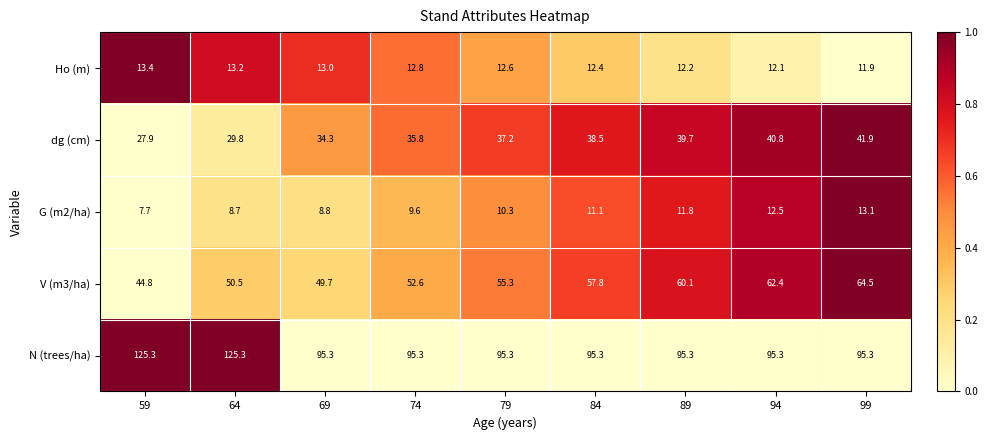

Is the value of G (m2/ha) at 99 greater than the value of Ho (m) at 84?

Yes